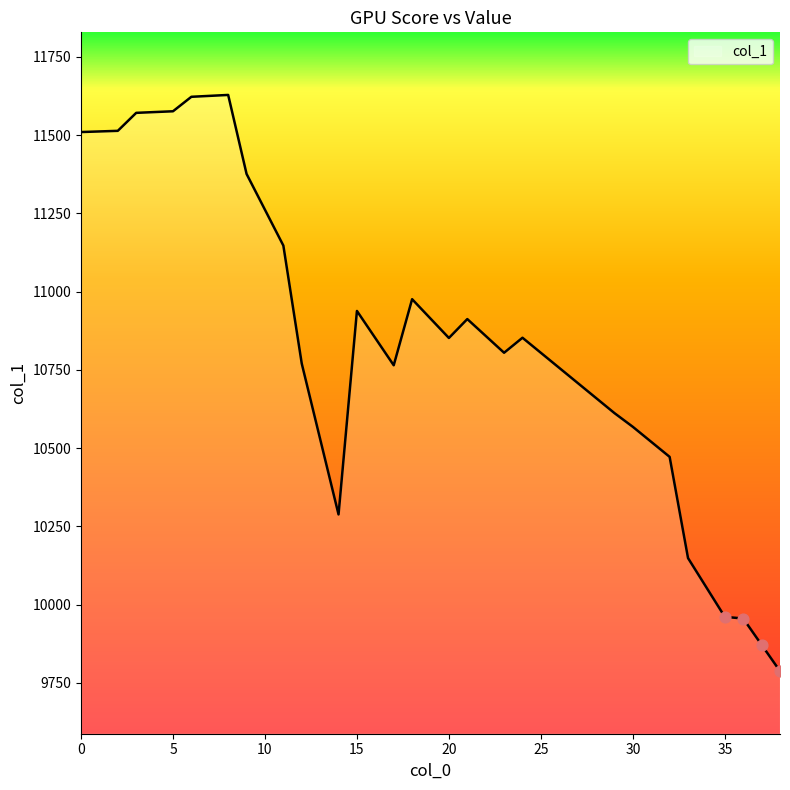

What is the greatest value displayed?

11628.2